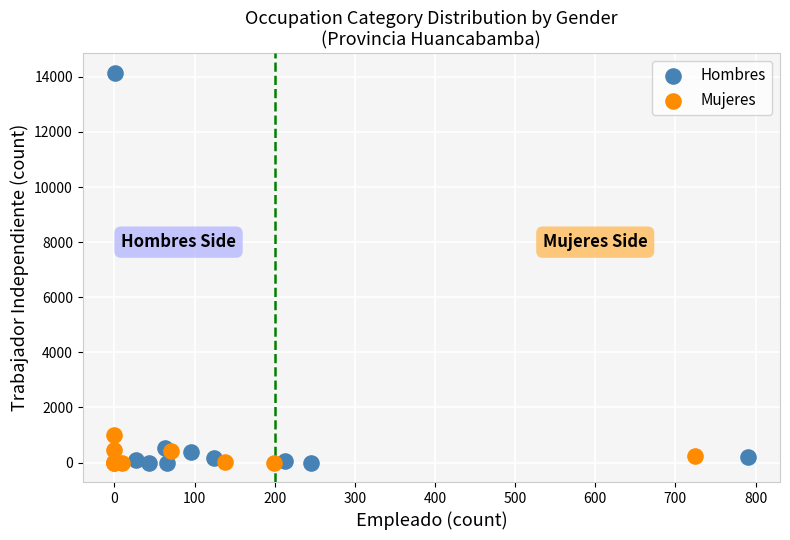

Which series has the largest Y range (max minus min)?

Hombres